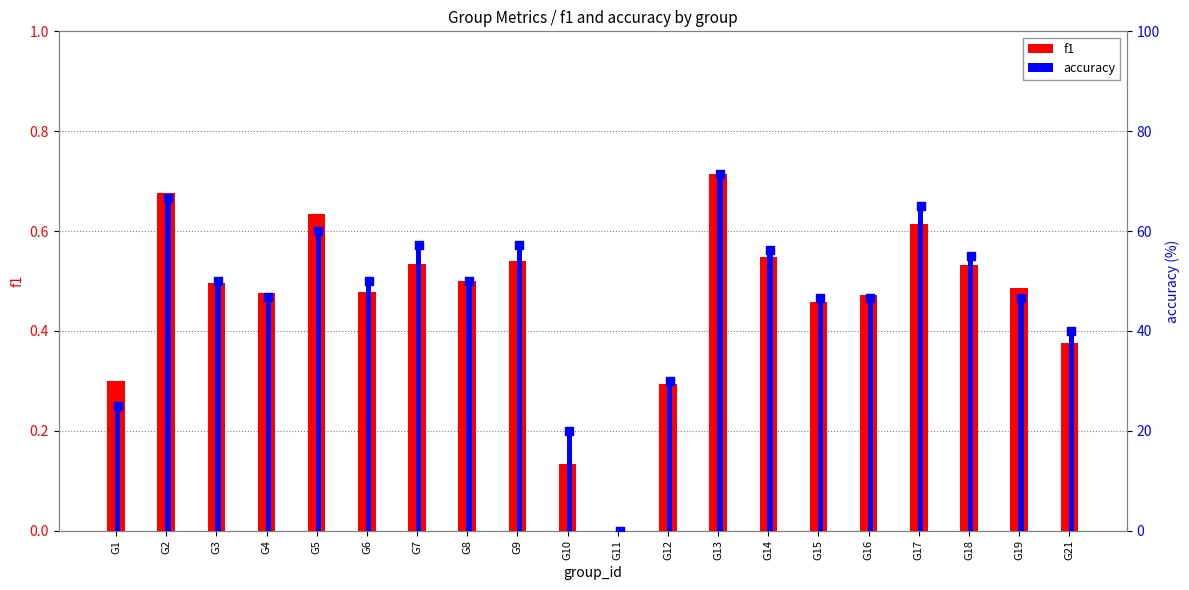

What is the total value across all series at G4?

47.4